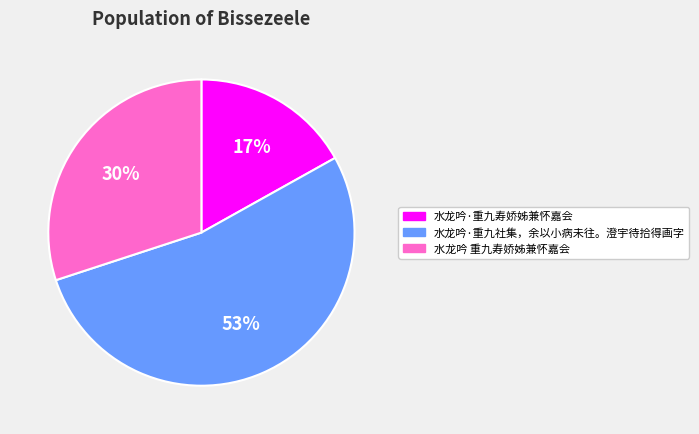

Is there a majority slice in this chart?

Yes